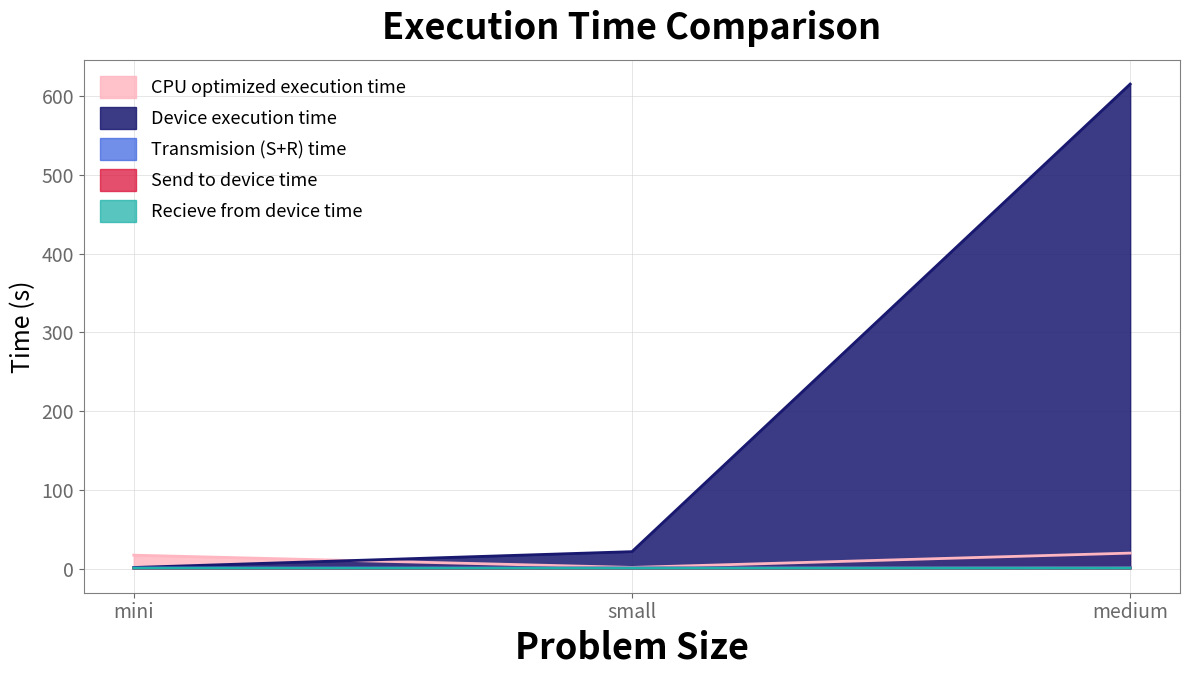

What is the smallest value displayed?

0.2